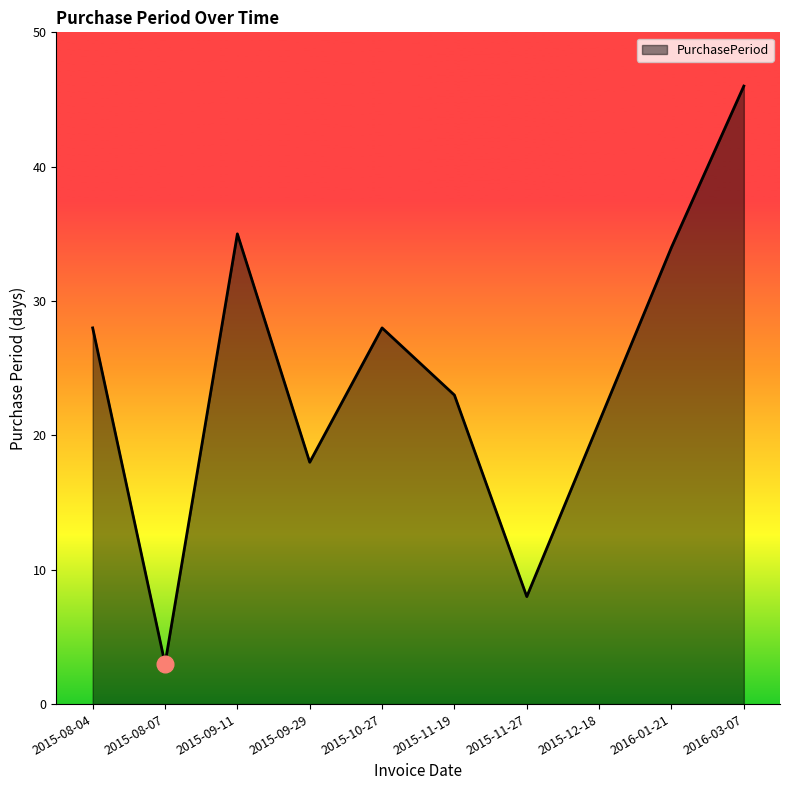

Read the value at 2016-03-07, to the nearest 10.

50